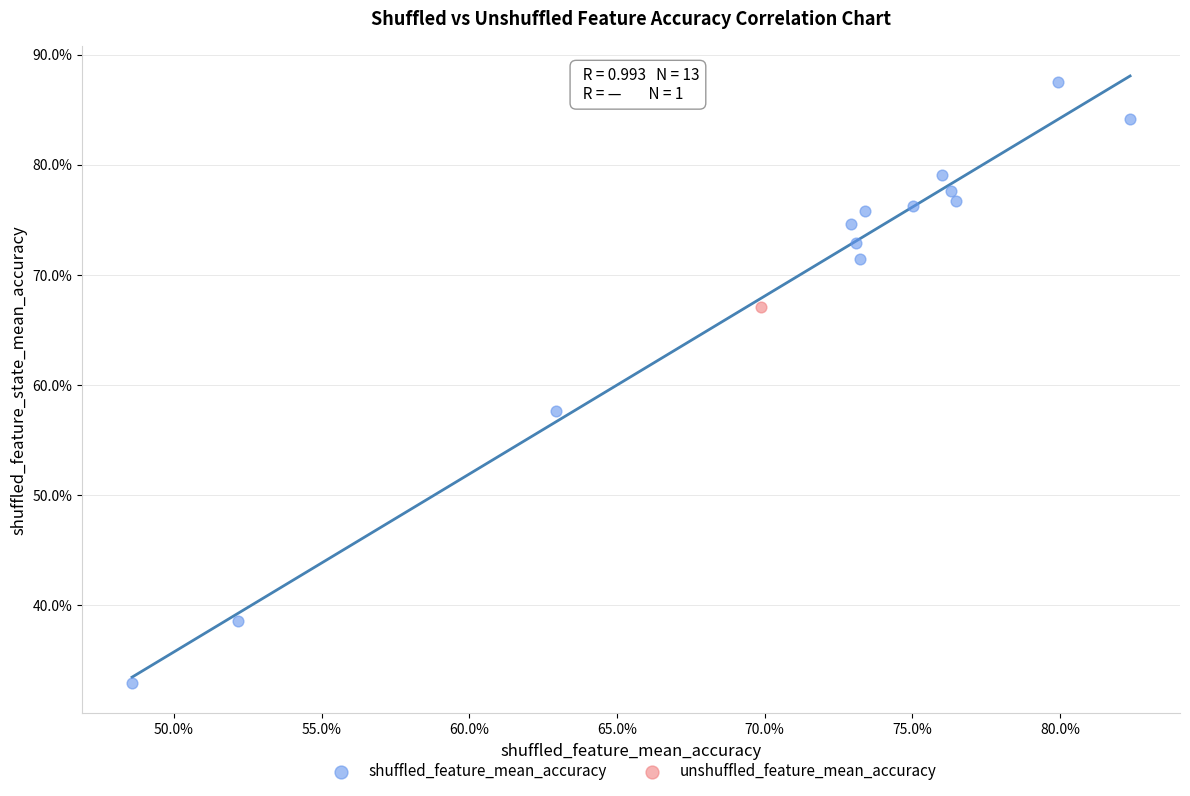

What are all the series names shown in the legend?

shuffled_feature_mean_accuracy, unshuffled_feature_mean_accuracy